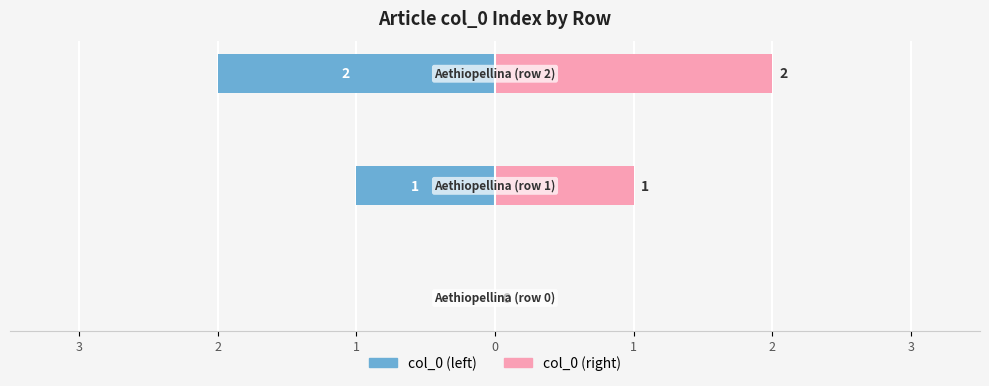

What is the greatest value displayed?

2